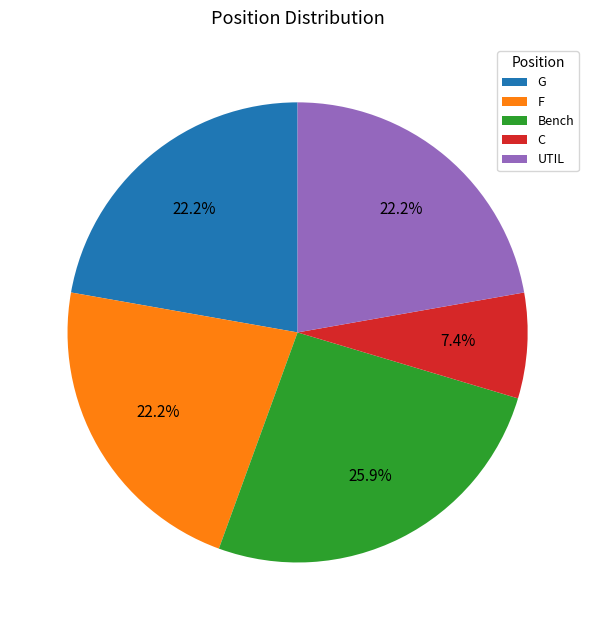

What is the total percentage of F and UTIL?

44.4%